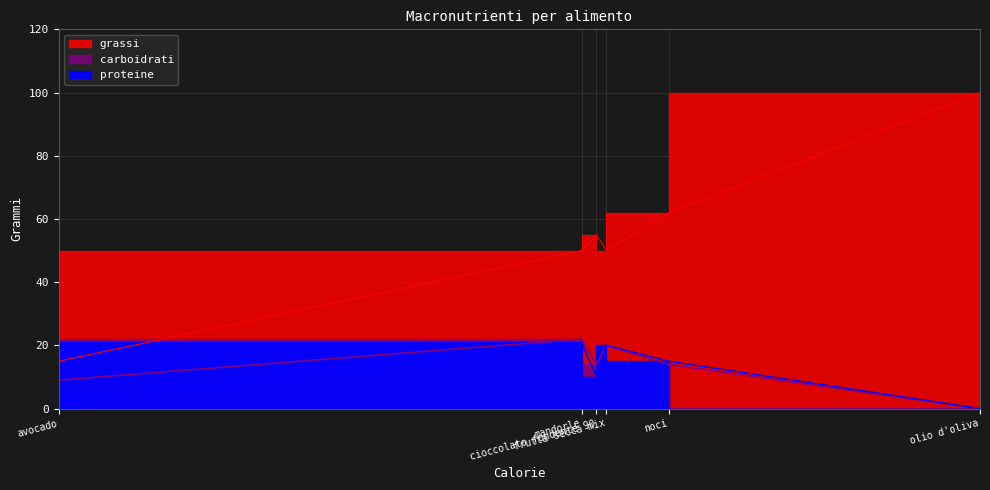

How many data points does each series have?

6